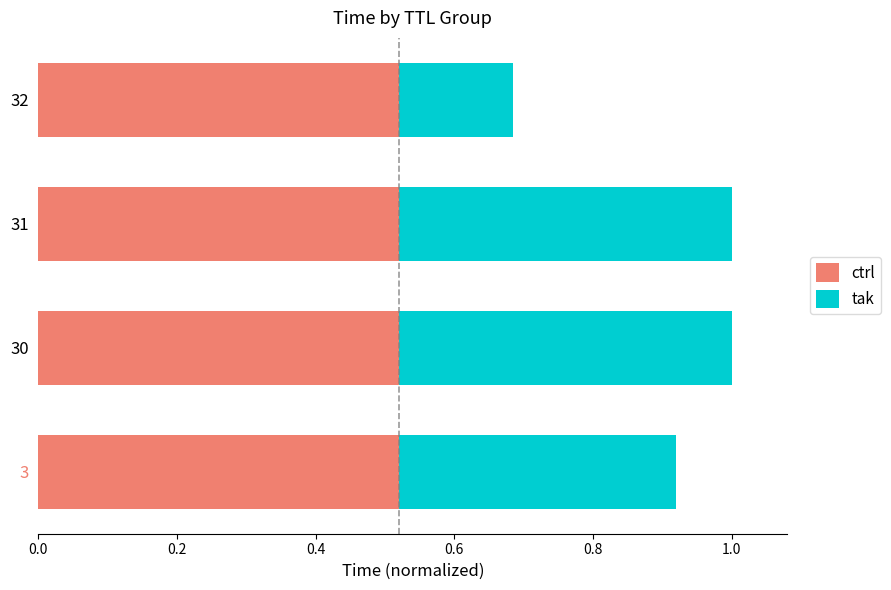

Is it true that ctrl equals 0.3 at 30?

False